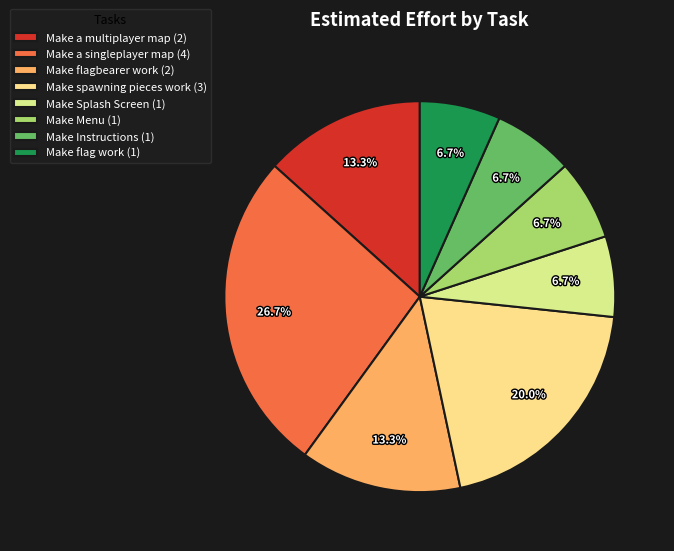

To the nearest percent, what portion does Make Menu represent?

7%